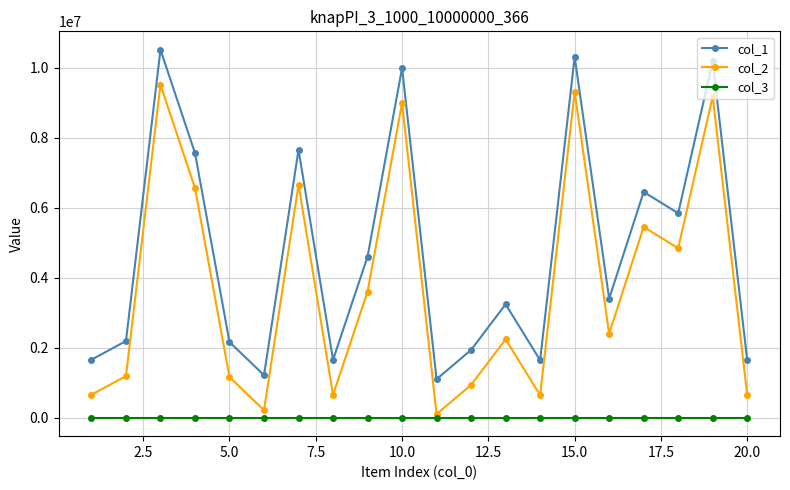

Which series has the largest total across all categories?

col_1